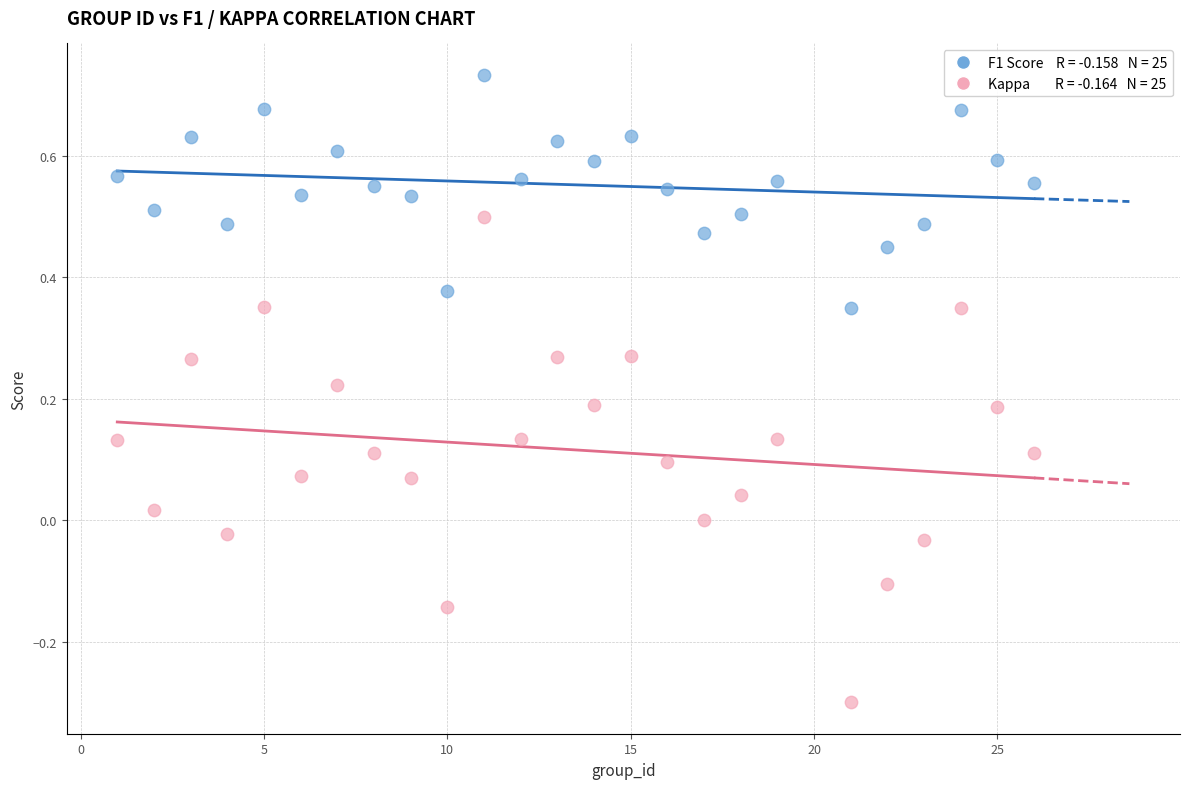

Across all data points, what is the range of Y values (max minus min)?

1.0